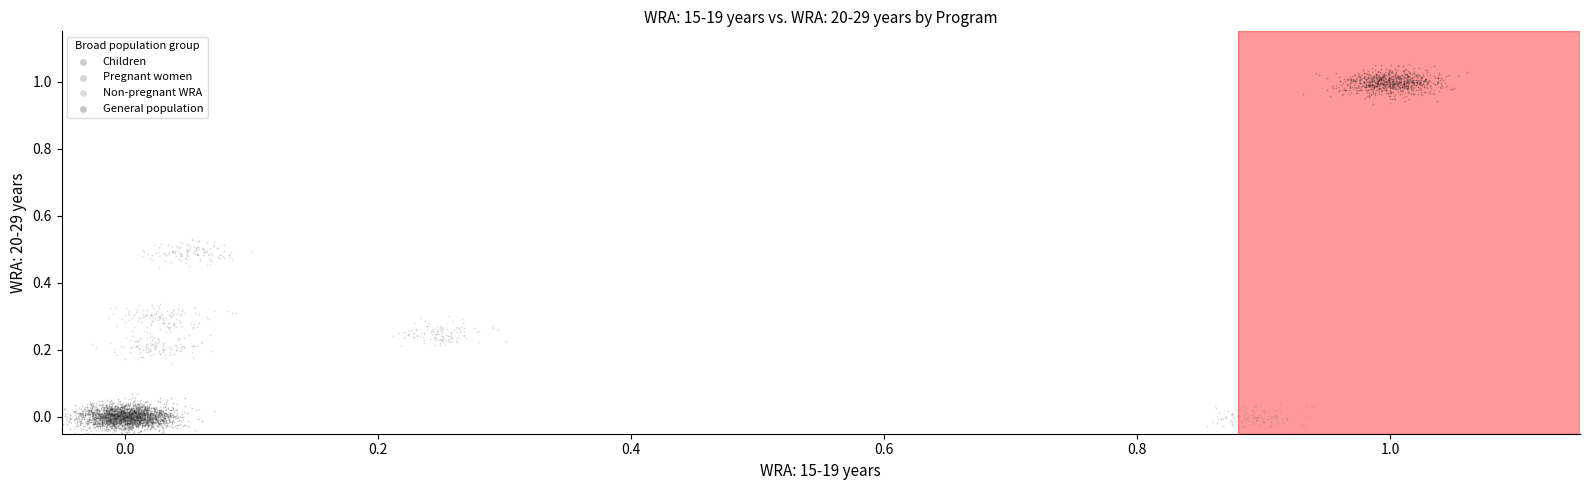

Which series contains the highest Y value?

General population